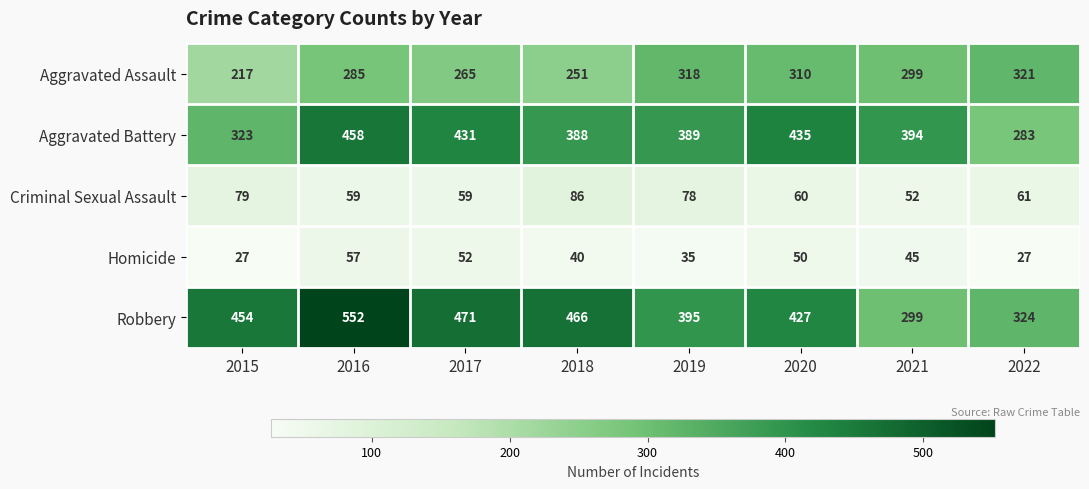

Which series has the widest spread of values?

Robbery